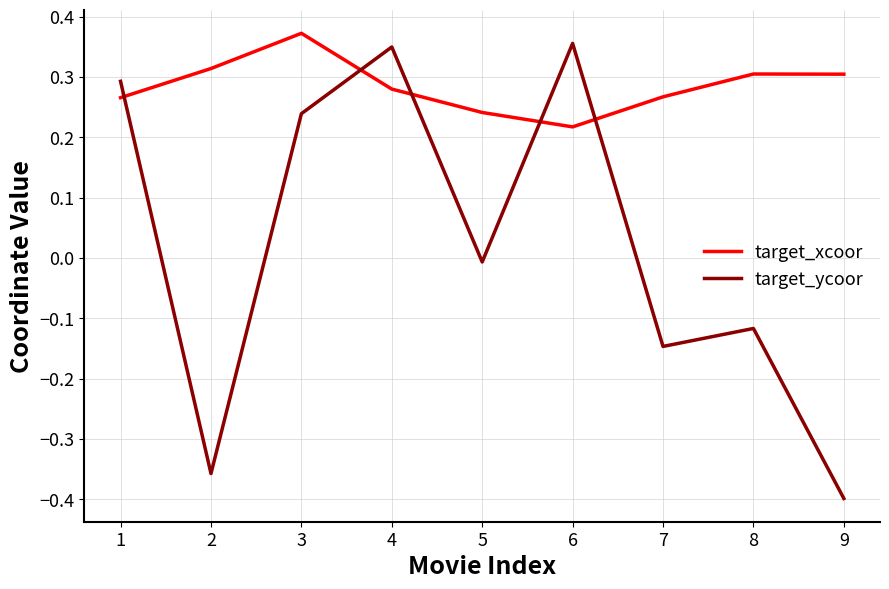

At which category is the sum across all series the highest?

4